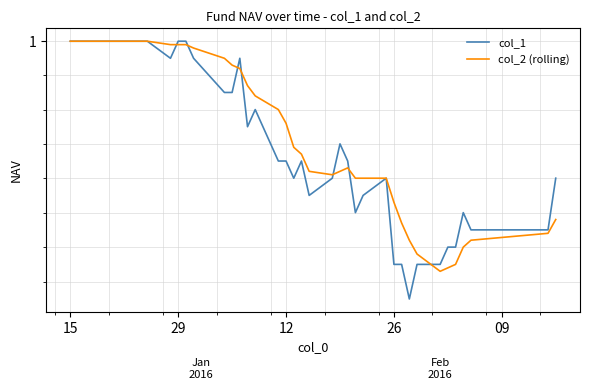

True or false: col_2 (rolling) and col_1 cross at least once.

True